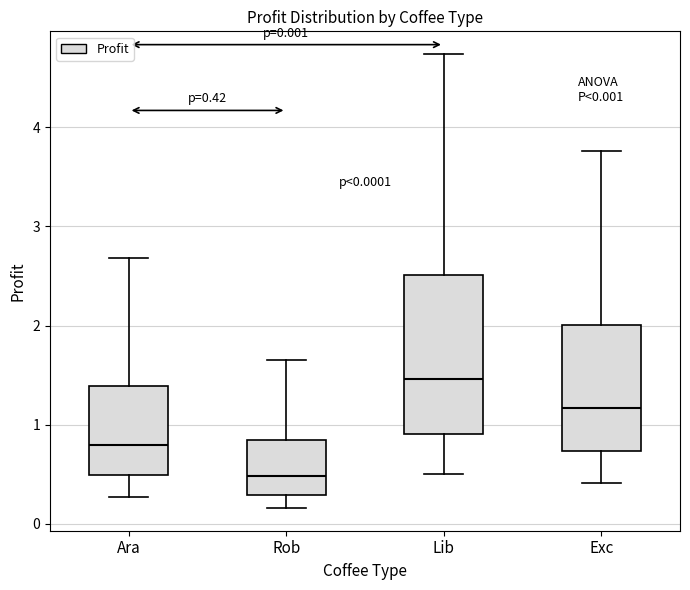

Which box has the lowest median line?

Rob